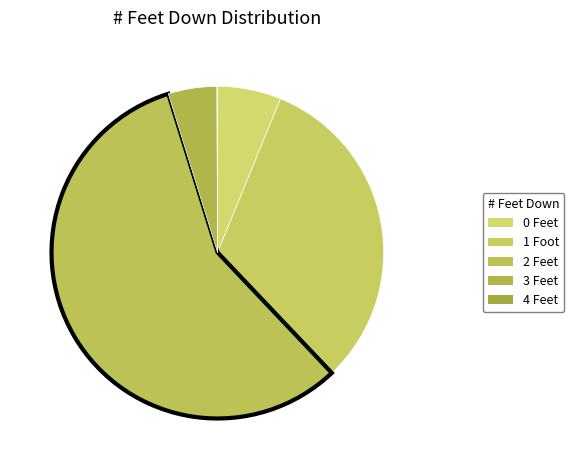

Combined, do 0 Feet and 4 Feet account for over 50%?

No